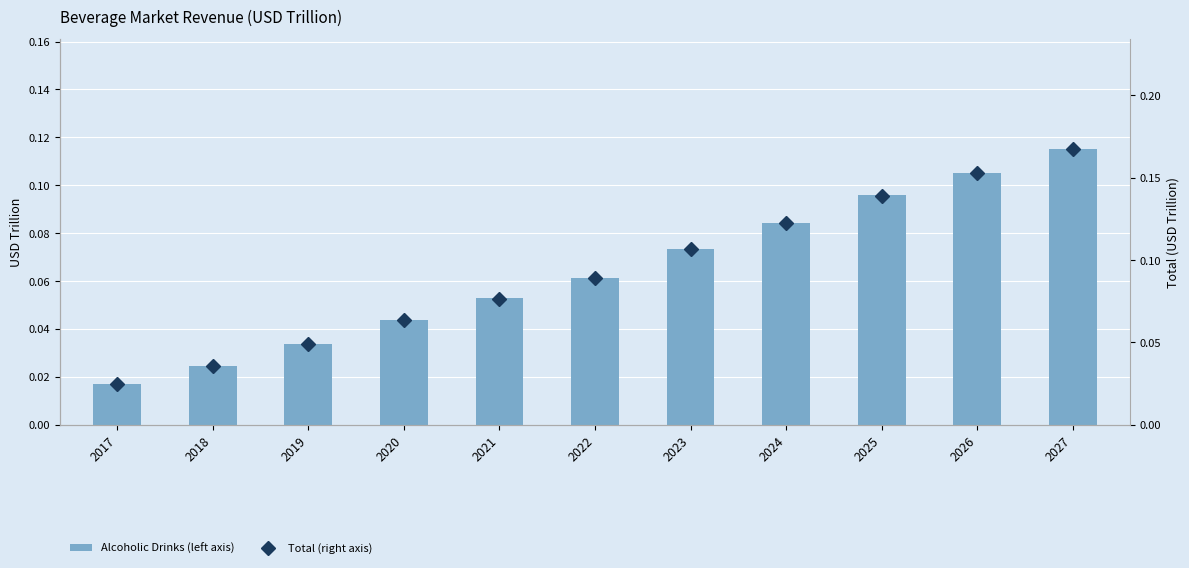

Reading left to right, what are all the values shown in this chart?

Alcoholic Drinks (left axis): 2017=0.0	2018=0.0	2019=0.0	2020=0.0	2021=0.1	2022=0.1	2023=0.1	2024=0.1	2025=0.1	2026=0.1	2027=0.1
Total (right axis): 2017=0.0	2018=0.0	2019=0.0	2020=0.1	2021=0.1	2022=0.1	2023=0.1	2024=0.1	2025=0.1	2026=0.2	2027=0.2